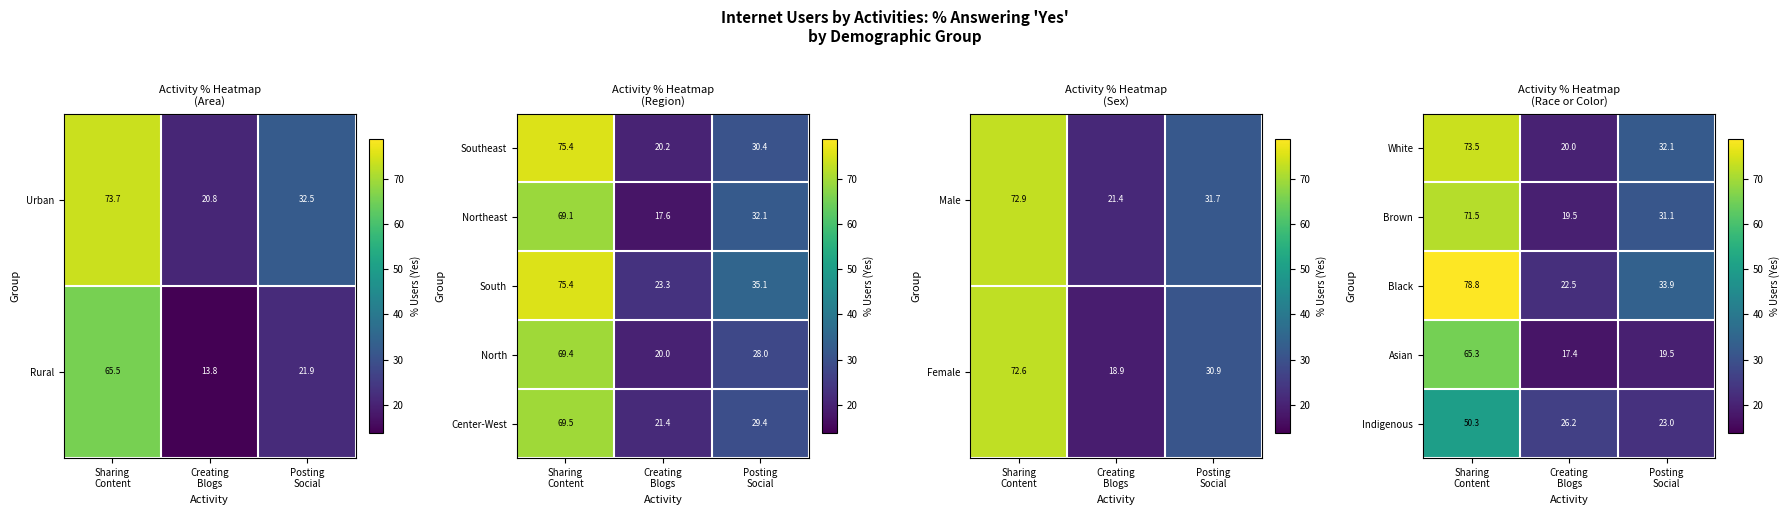

What is the highest value of the Brown series?

71.5